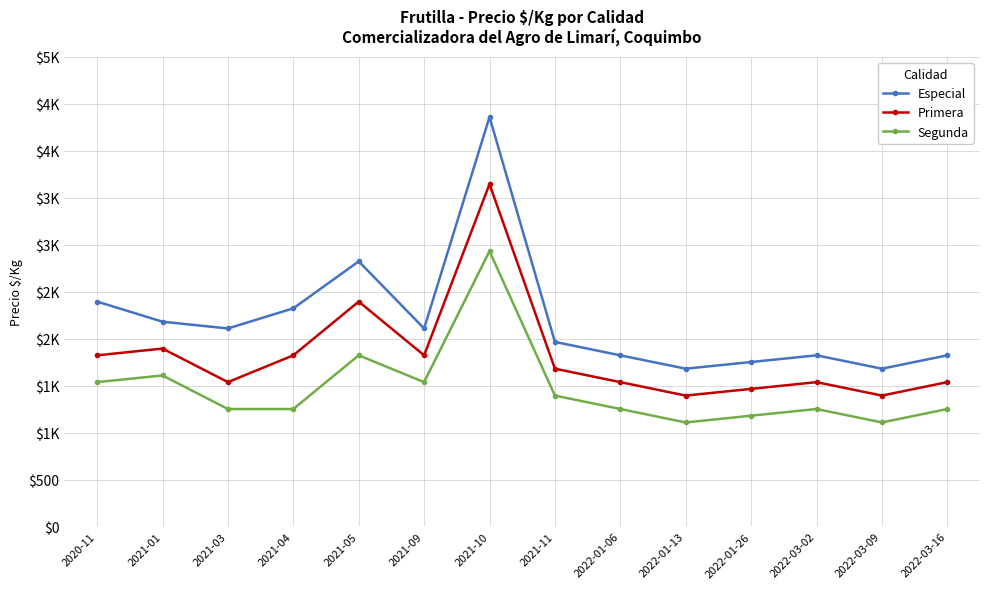

Does the chart have visible grid lines?

Yes